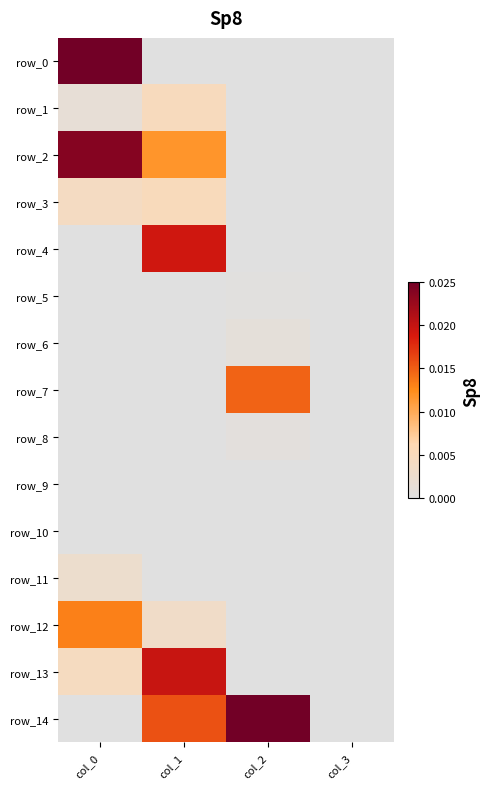

Is it true that row_13 equals 0.0 at col_3?

True